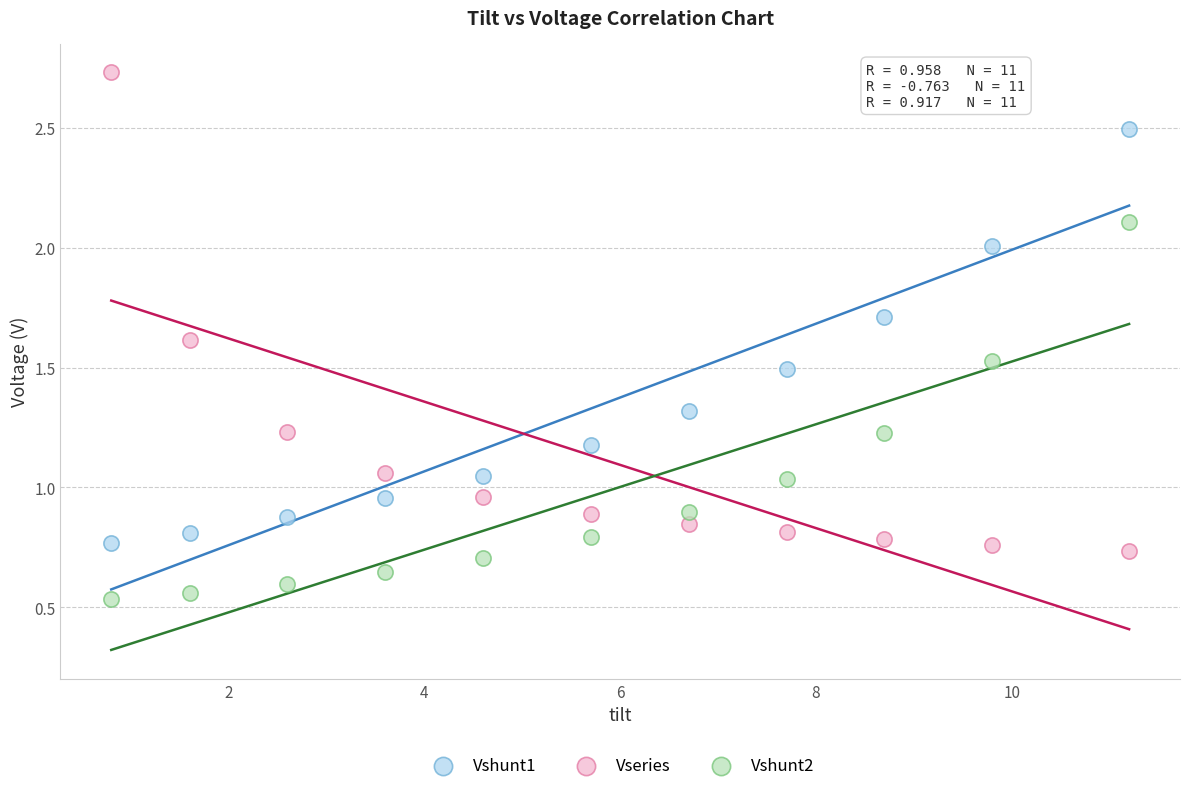

Which series has the widest spread of Y values?

Vseries